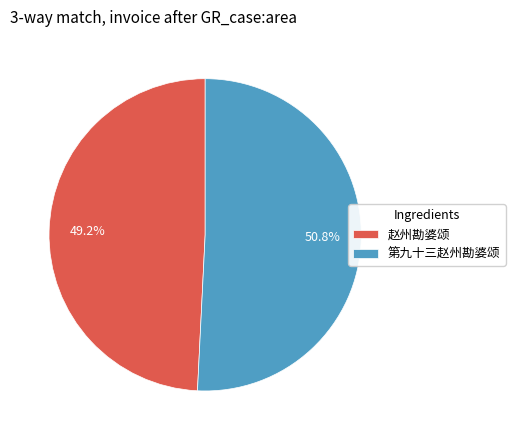

Rank the categories by value from highest to lowest.

第九十三赵州勘婆颂, 赵州勘婆颂